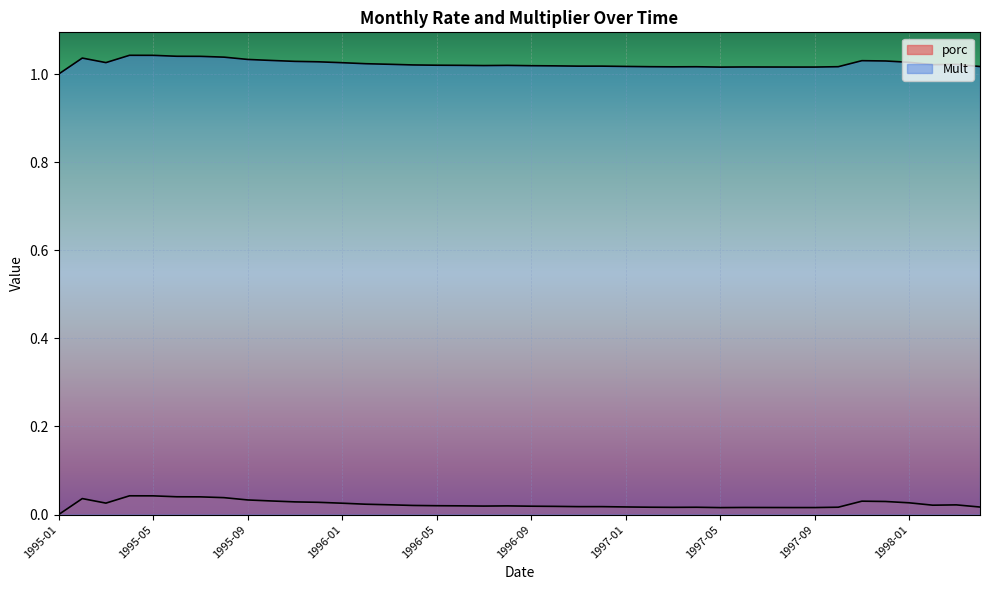

Is the value of porc at 1997-03 greater than the value of Mult at 1995-08?

No